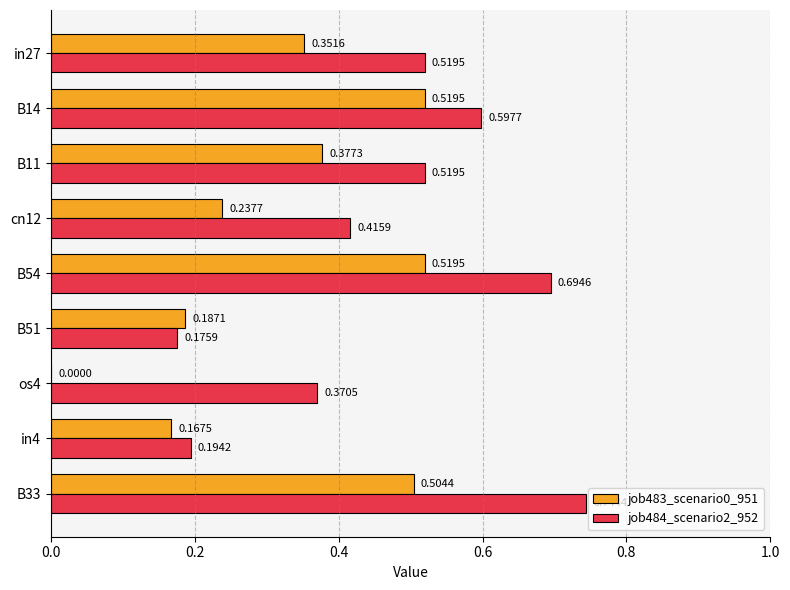

How many categories are shown in the chart?

9